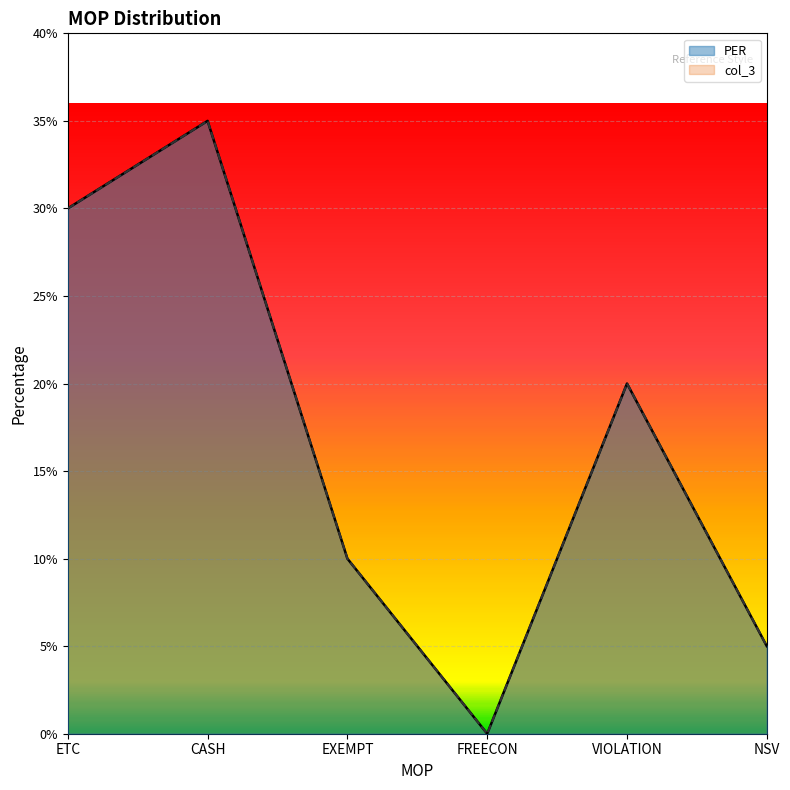

At how many categories does at least one series exceed 22?

2